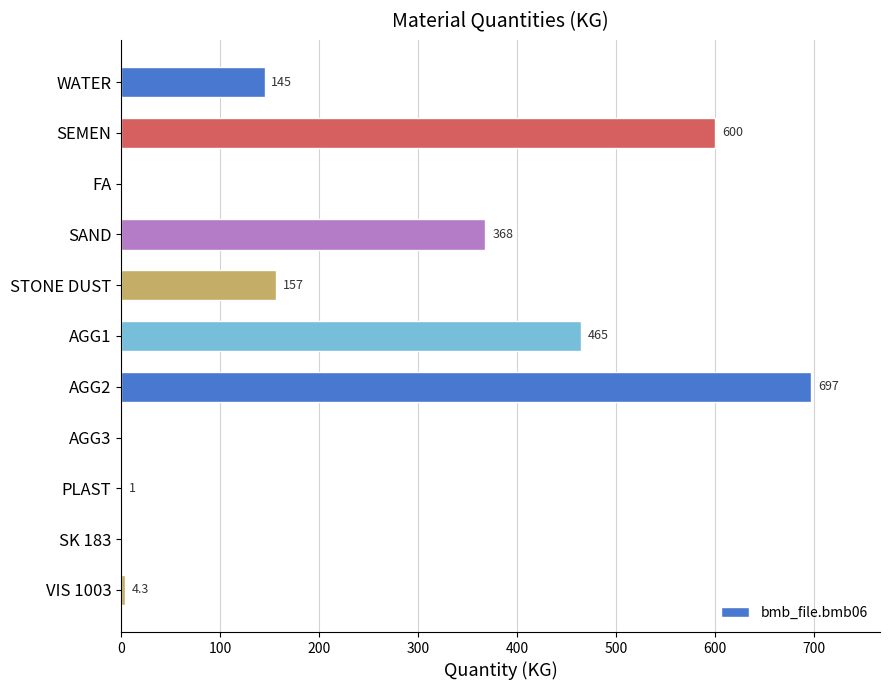

The value at FA is -258.7. True or false?

False